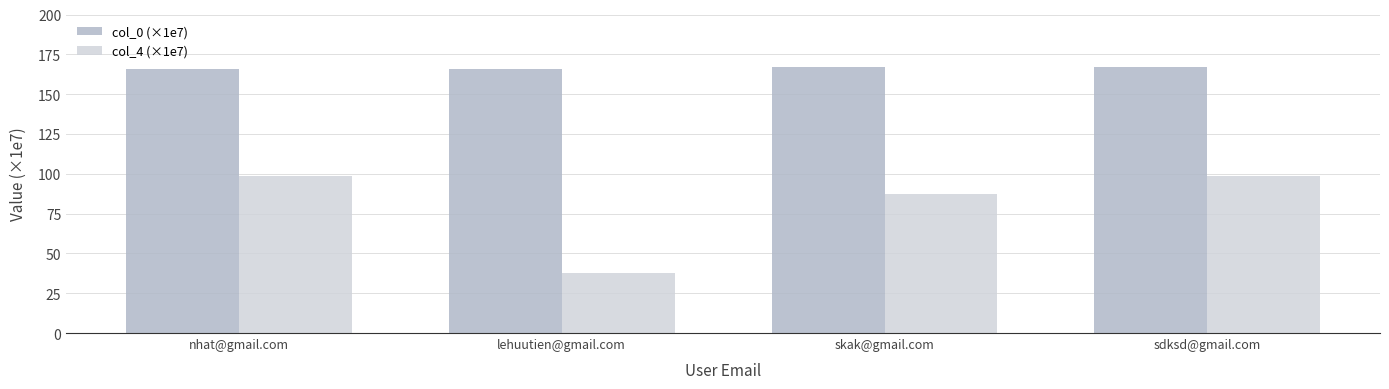

Is it true that col_0 (×1e7) equals 166.8 at skak@gmail.com?

True